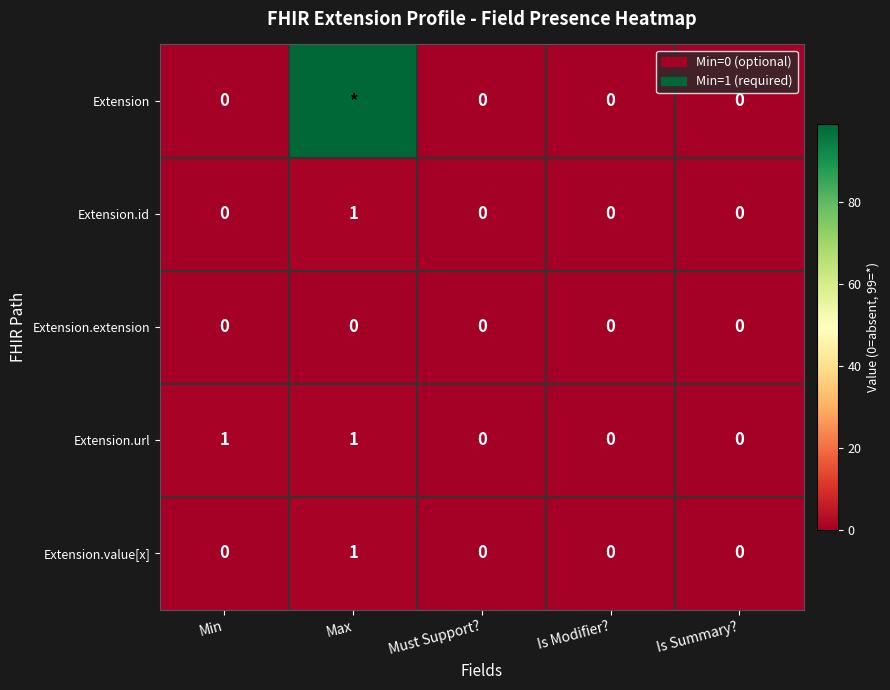

True or false: Extension.url has a value of 0 at Is Modifier?.

True